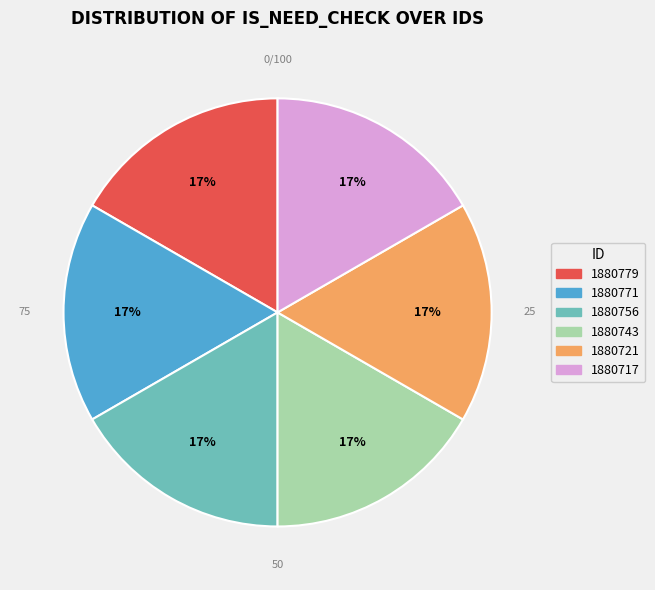

How many segments does this pie chart have?

6